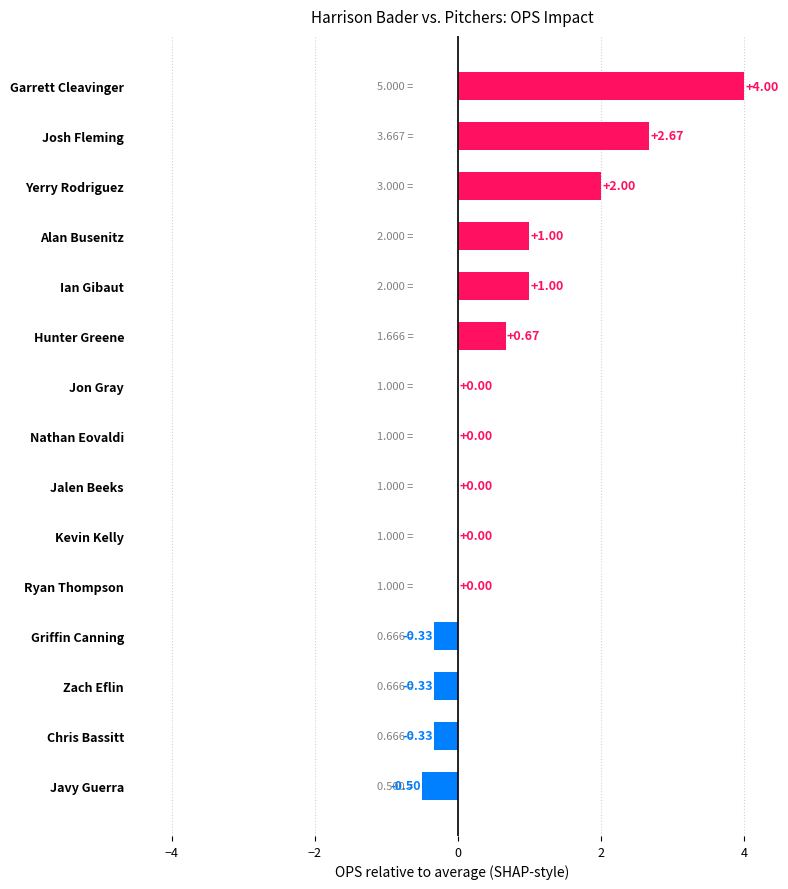

Which category has the highest value across all series?

Garrett Cleavinger